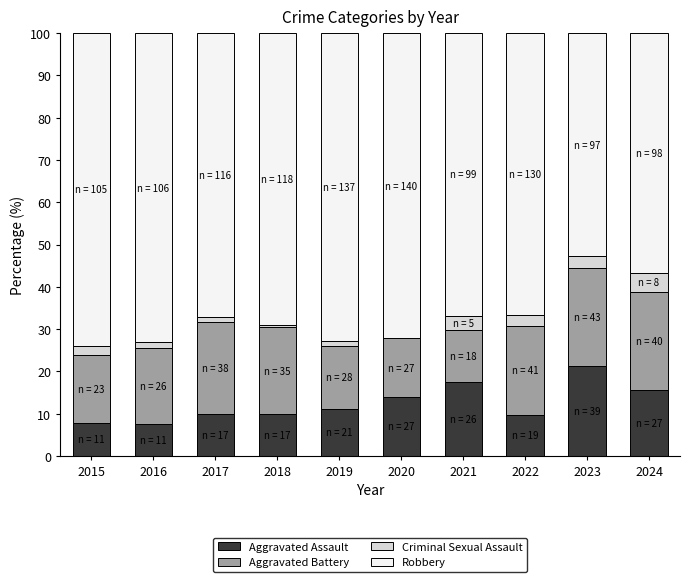

Which category has the highest value in the Aggravated Assault series?

2023